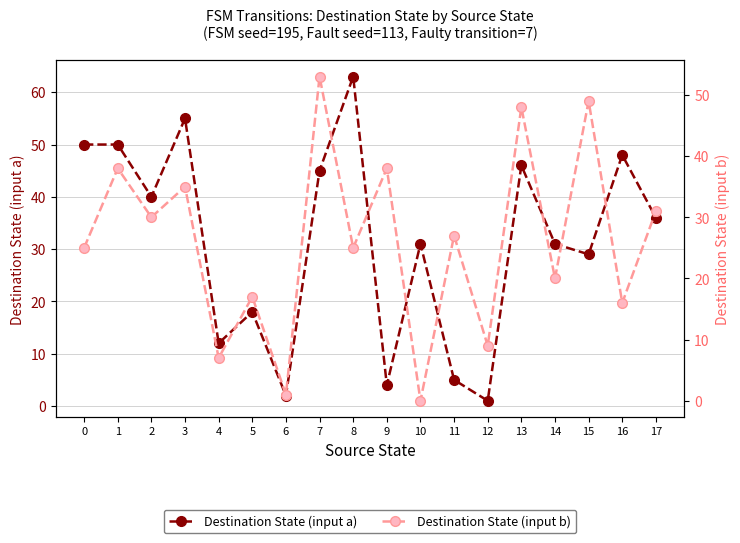

What is the total value across all series at 2?

70